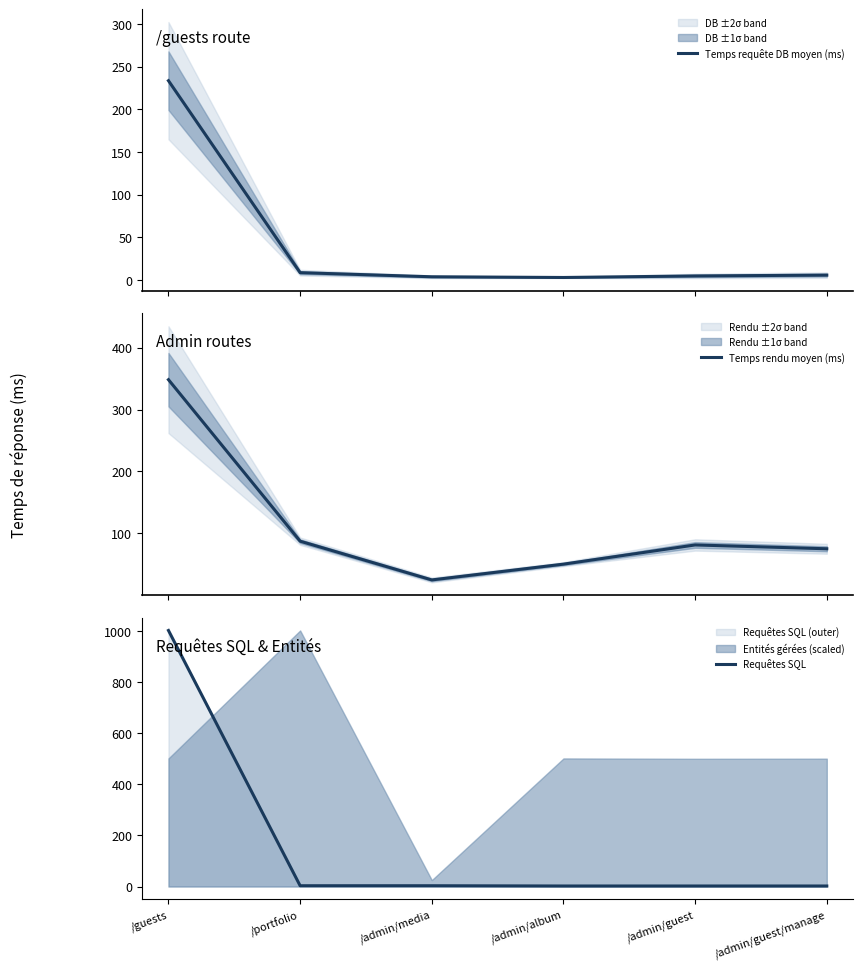

At which category does Temps rendu moyen (ms) reach its first local valley?

/admin/media